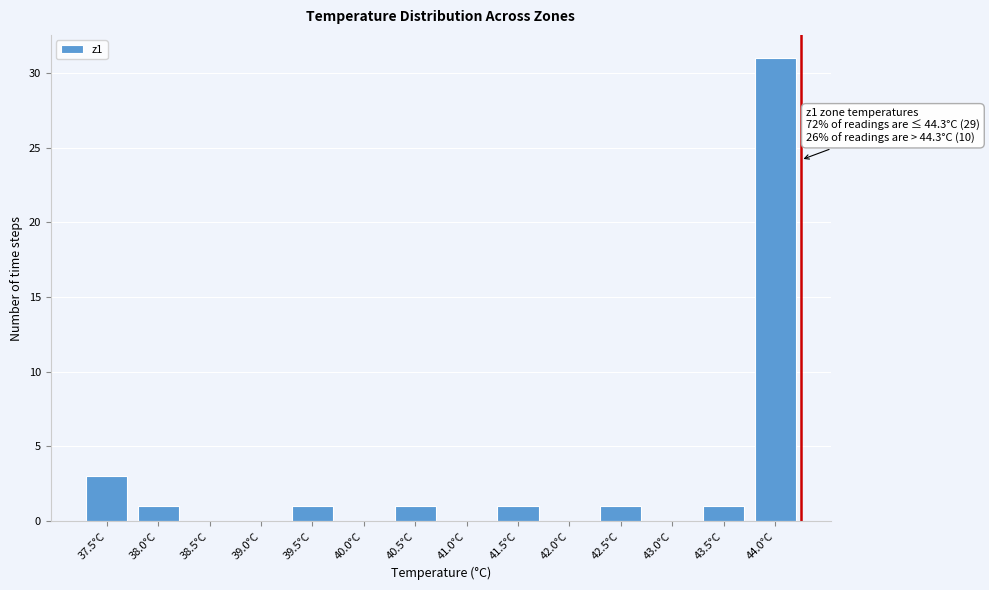

Reading right to left, what are all the values shown in this chart?

44.0°C=31	43.5°C=1	43.0°C=0	42.5°C=1	42.0°C=0	41.5°C=1	41.0°C=0	40.5°C=1	40.0°C=0	39.5°C=1	39.0°C=0	38.5°C=0	38.0°C=1	37.5°C=3